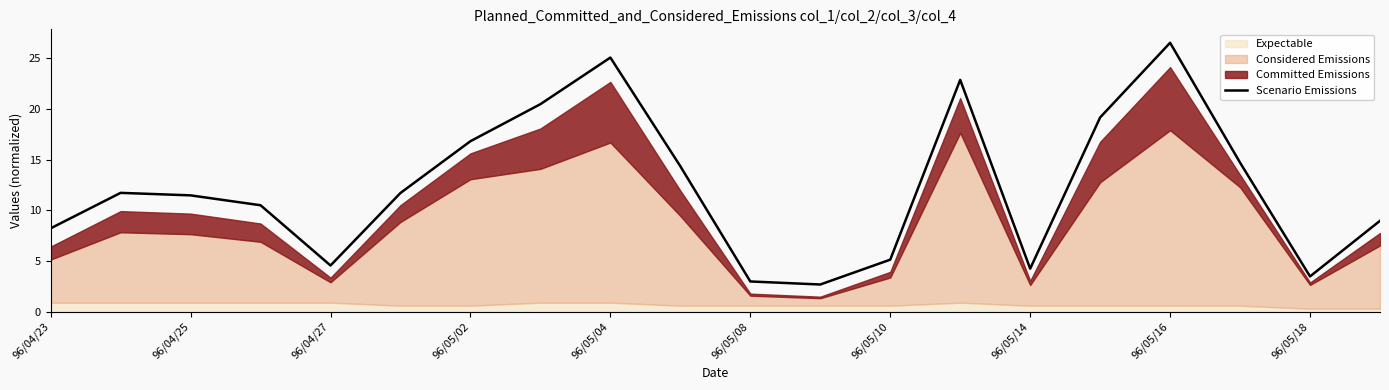

The Scenario Emissions series shows 4.9 at 96/05/18. True or false?

False